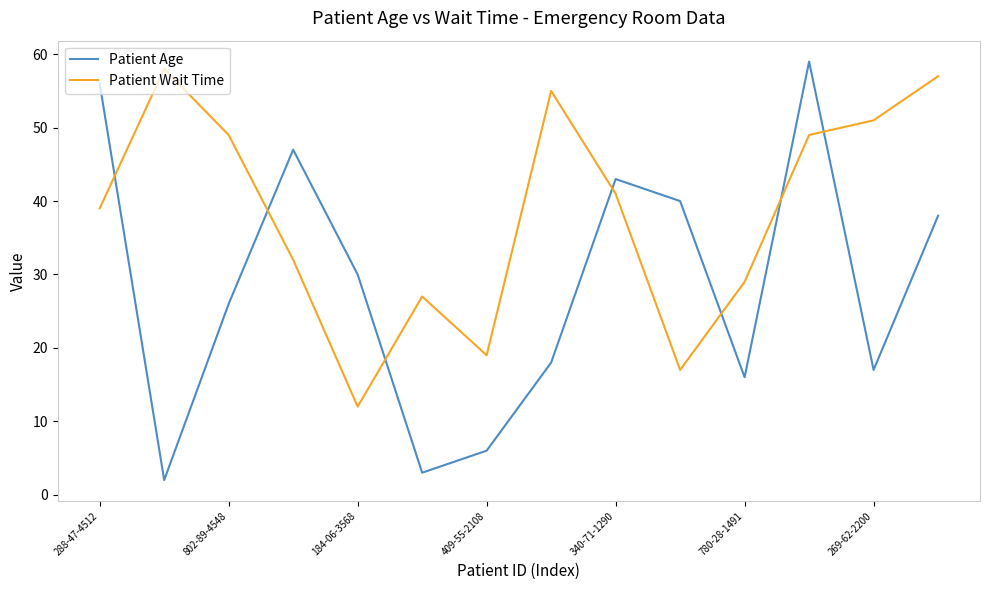

List the series in order of their overall mean, highest first.

Patient Wait Time, Patient Age